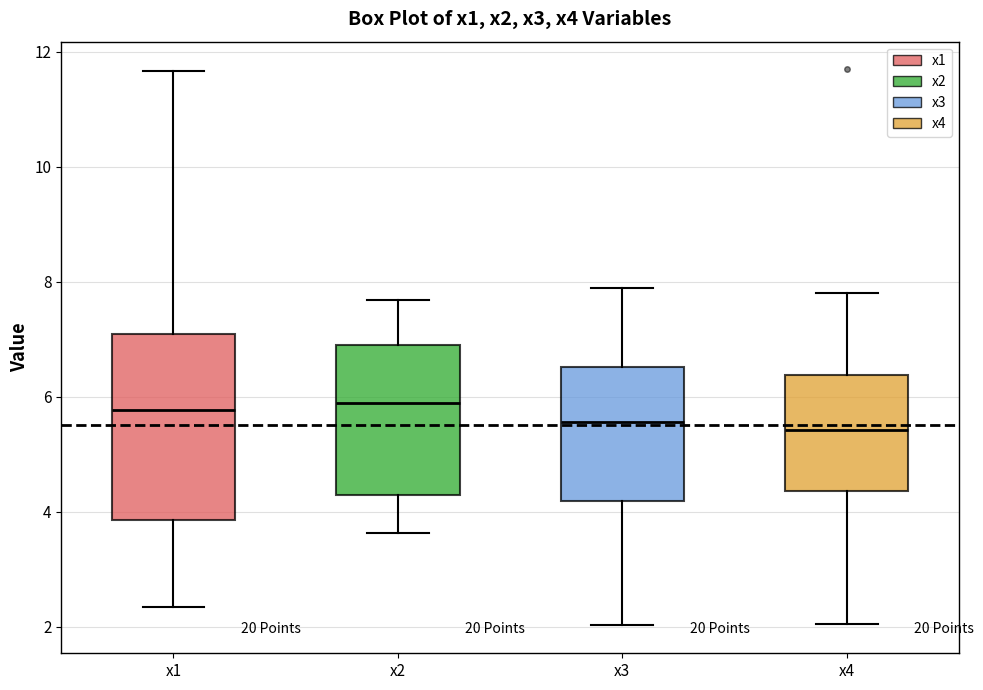

Comparing the boxes themselves (not the whiskers), which one is the tallest?

x1